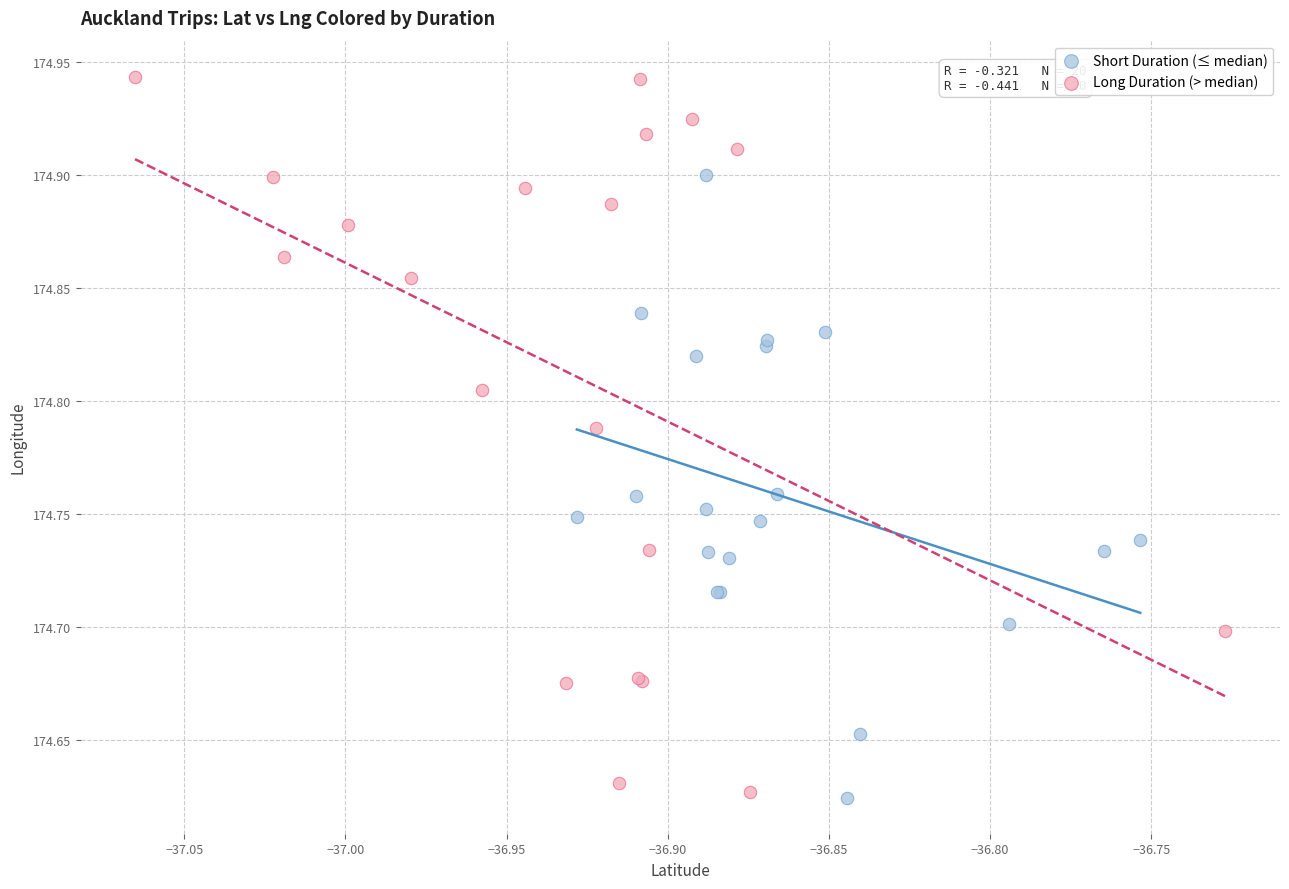

Which series has the widest spread of Y values?

Long Duration (> median)